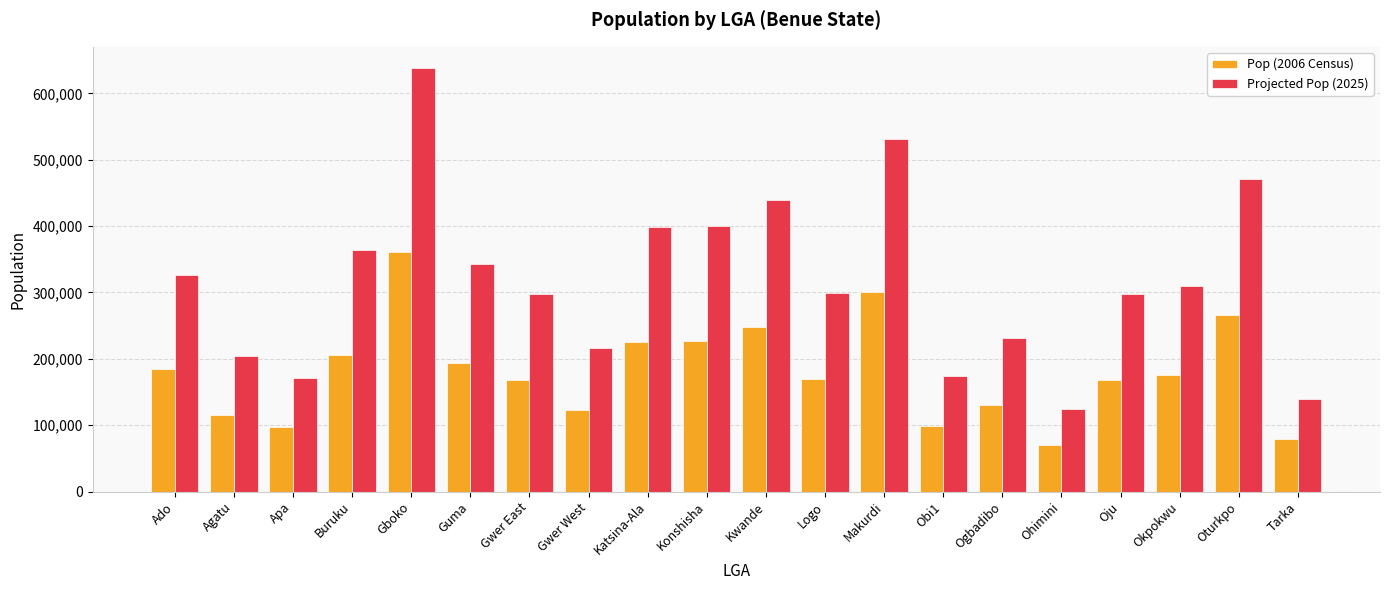

How many groups of bars are there?

20